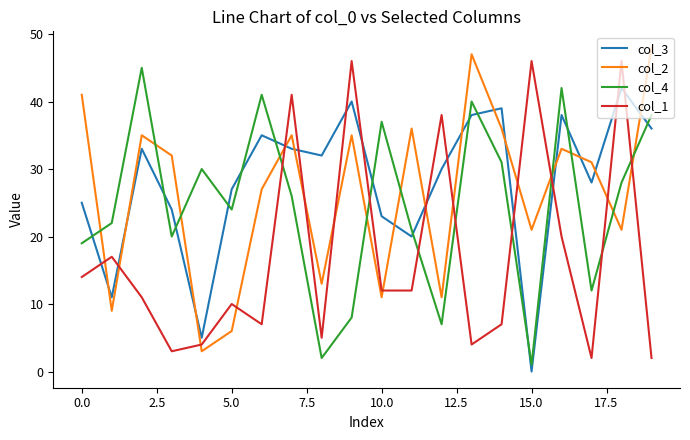

What is the greatest value displayed?

48